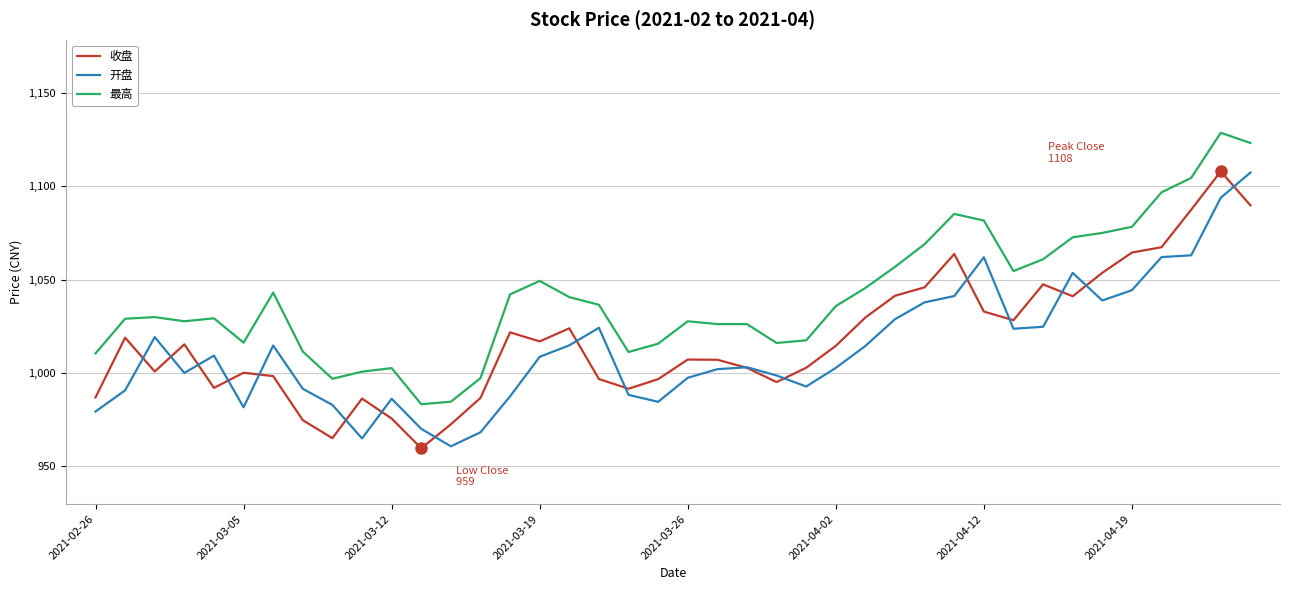

Which series has the largest total across all categories?

最高